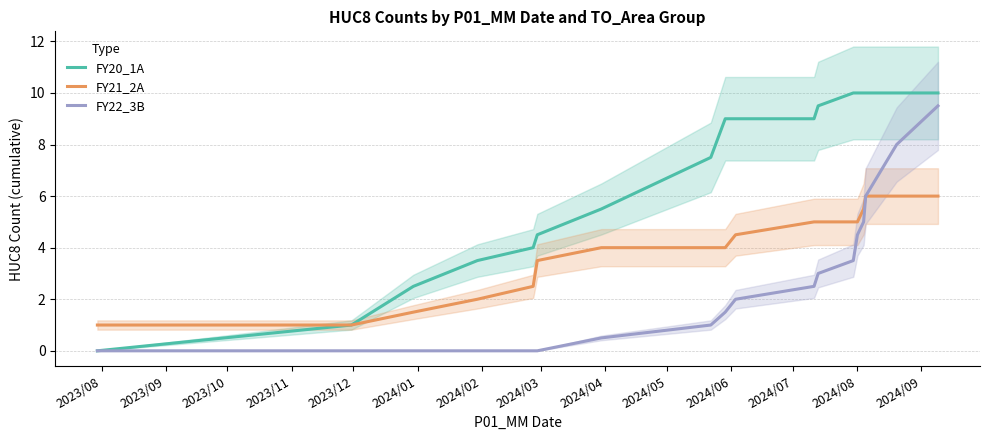

True or false: FY21_2A and FY20_1A intersect in this chart.

False